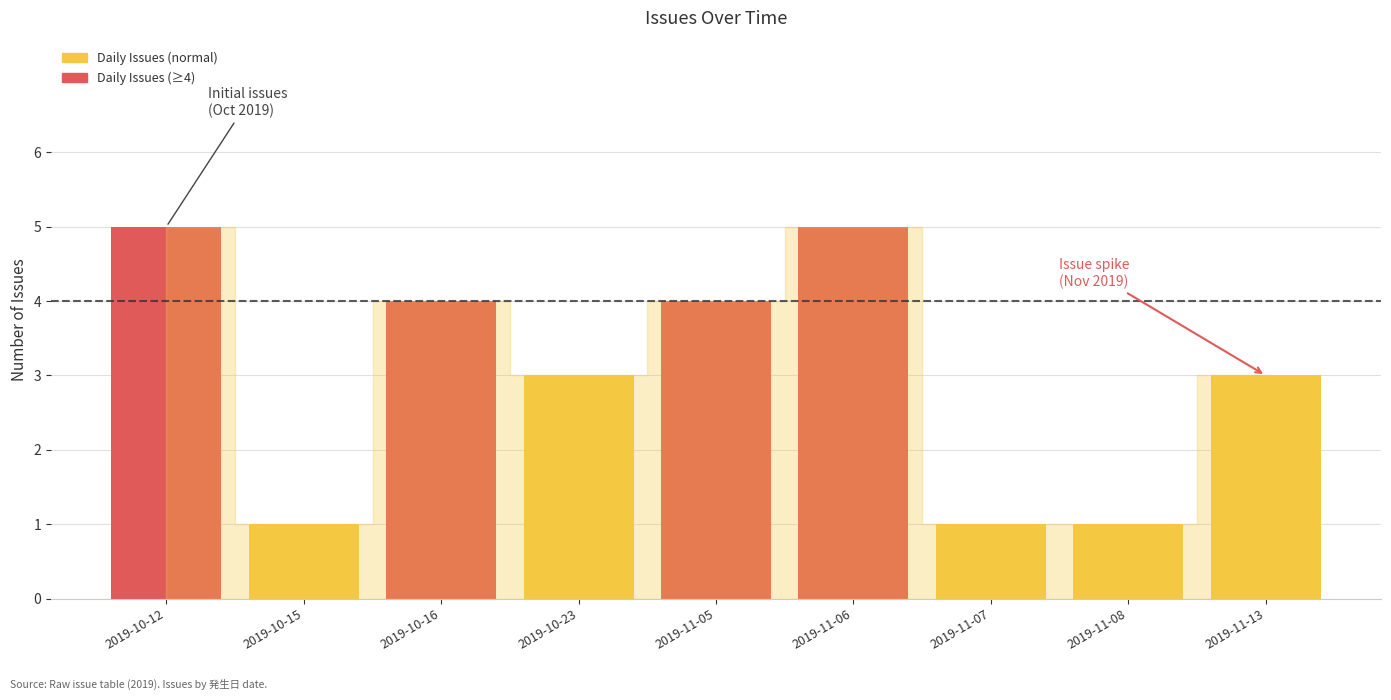

How many series are shown in this chart?

1